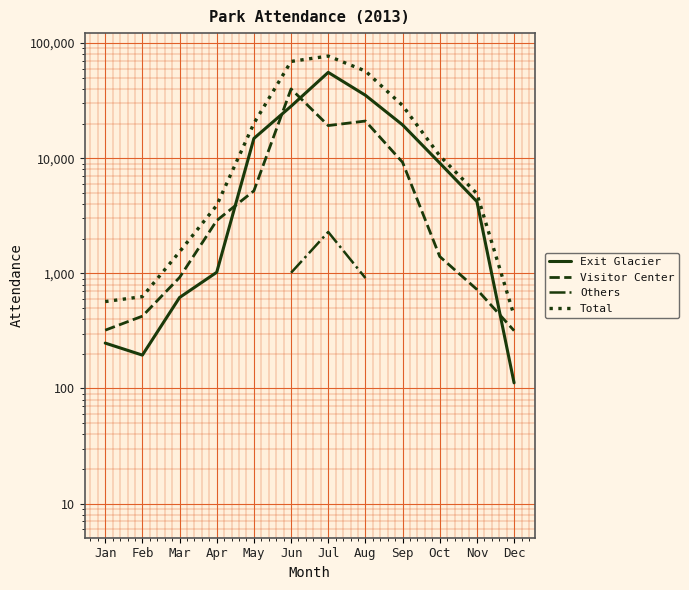

Rank the series at Jul from highest to lowest value.

Total, Exit Glacier, Visitor Center, Others